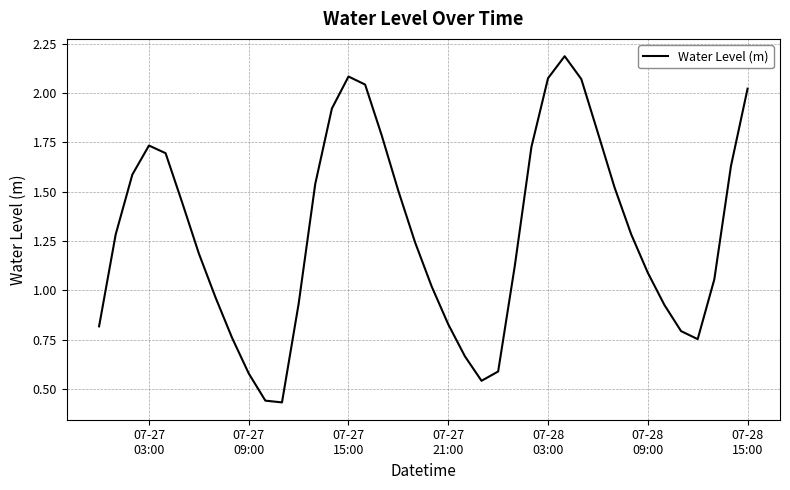

What is the difference between the maximum and minimum values?

1.8